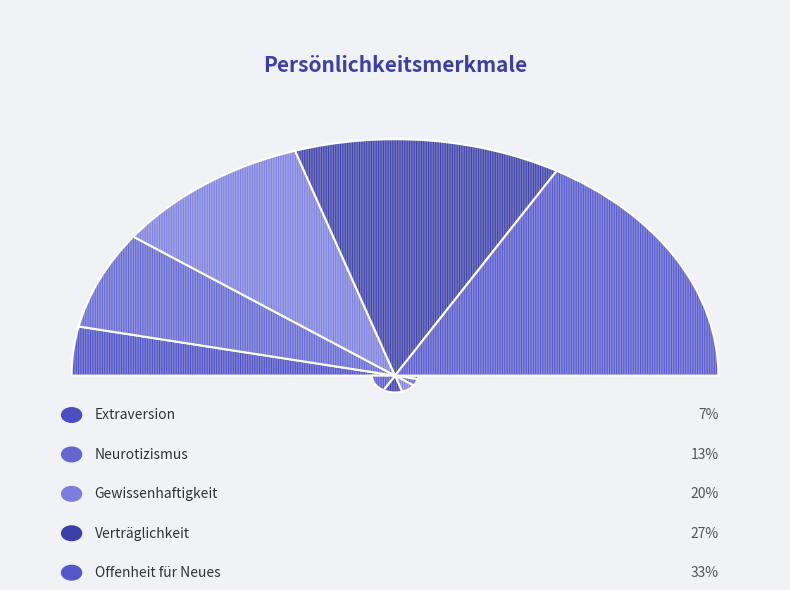

To the nearest percent, what is the difference between the Verträglichkeit and Gewissenhaftigkeit slice percentages?

7%